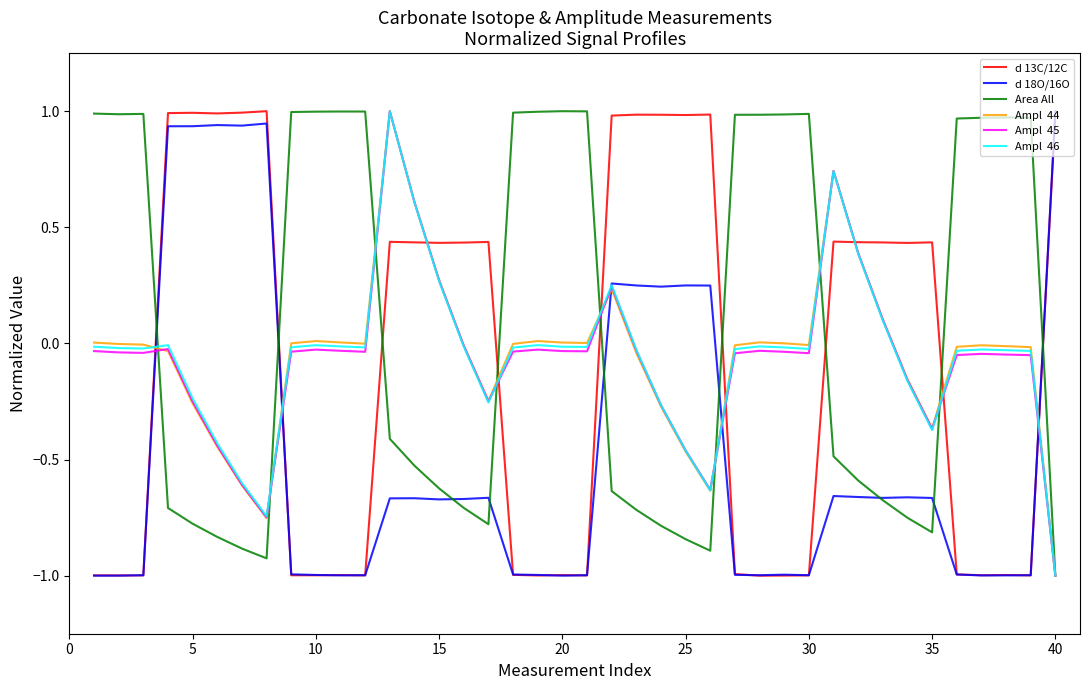

How many distinct data groups are displayed?

6